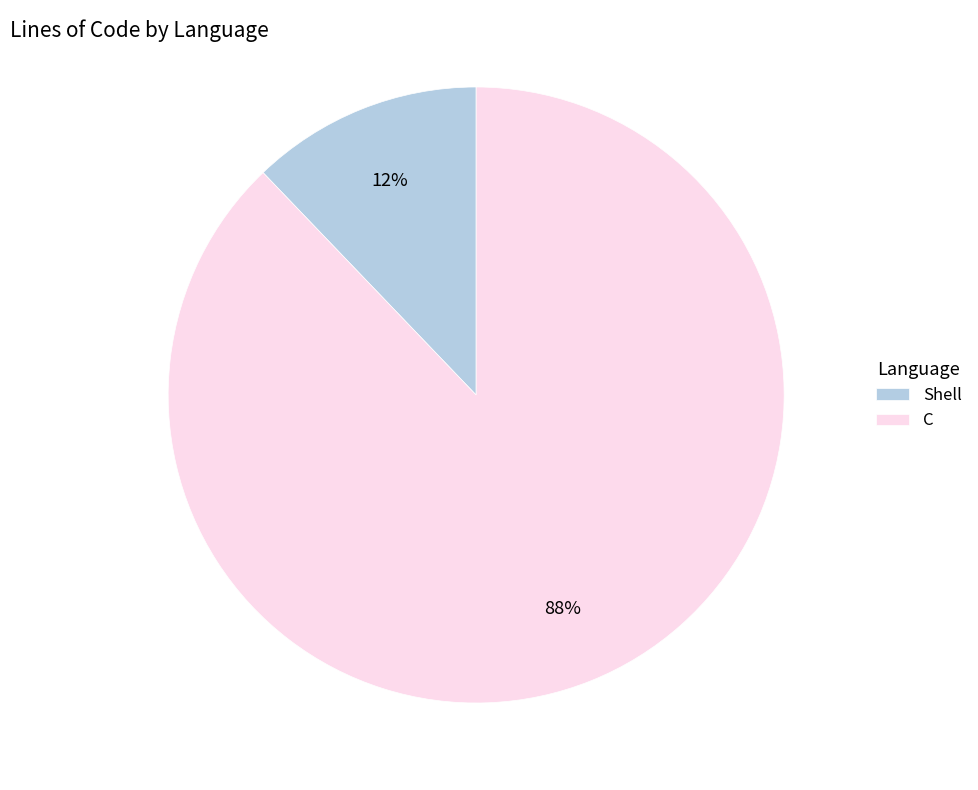

Does C represent more than half of the total?

Yes